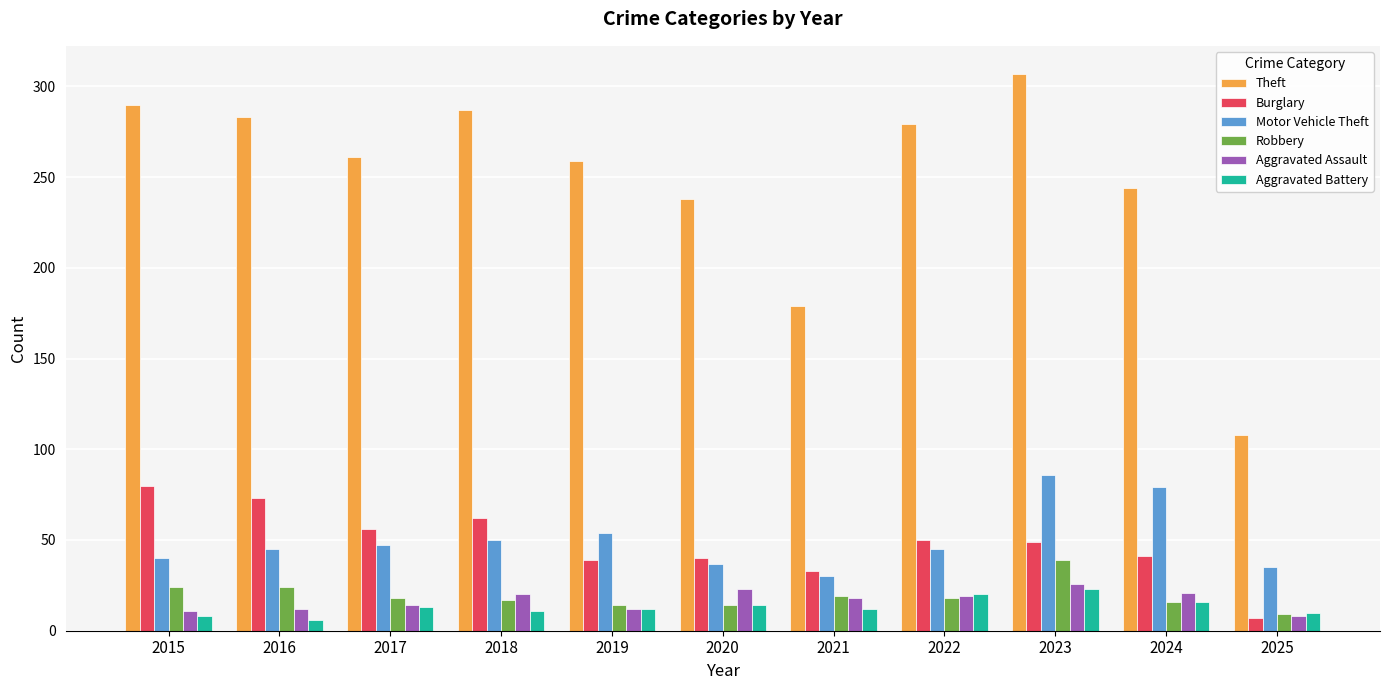

Which category has the highest value in the Motor Vehicle Theft series?

2023